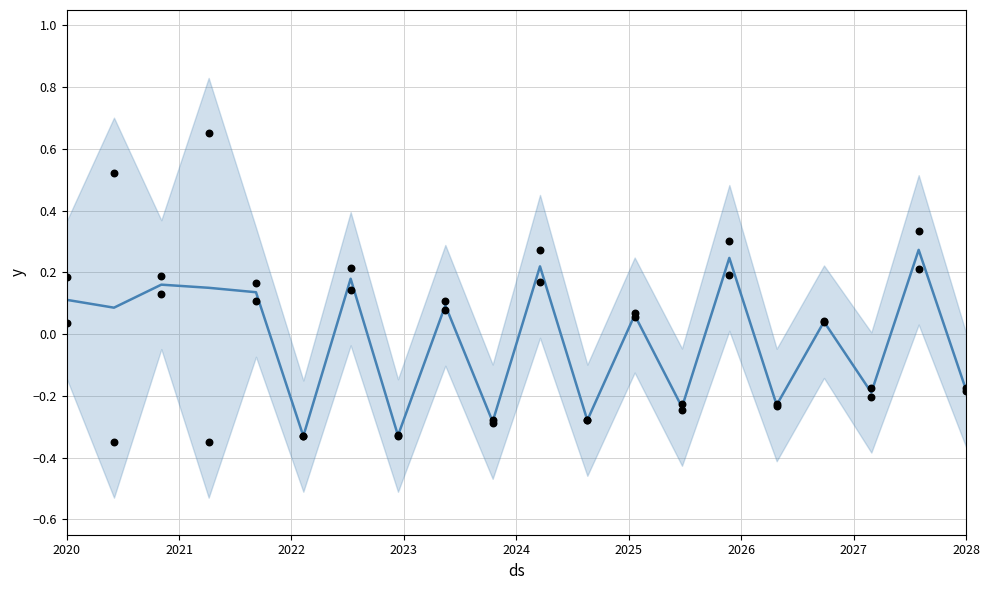

Which series reaches the minimum Y coordinate?

observed row0